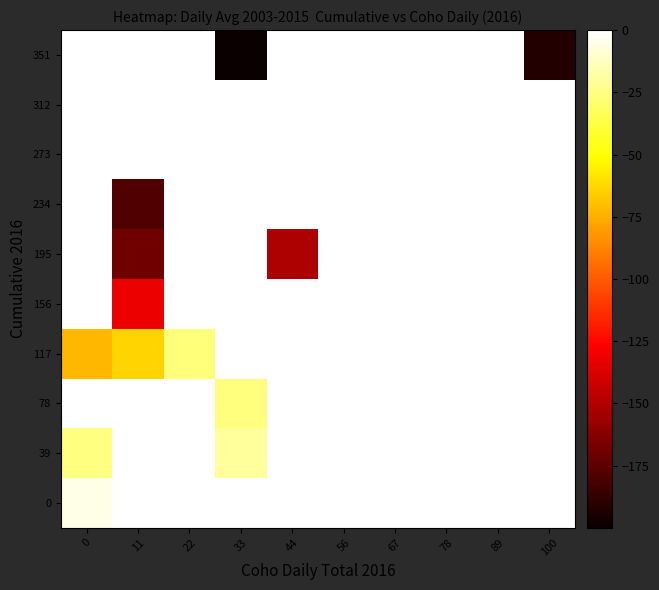

Which label corresponds to the largest value in the chart?

11